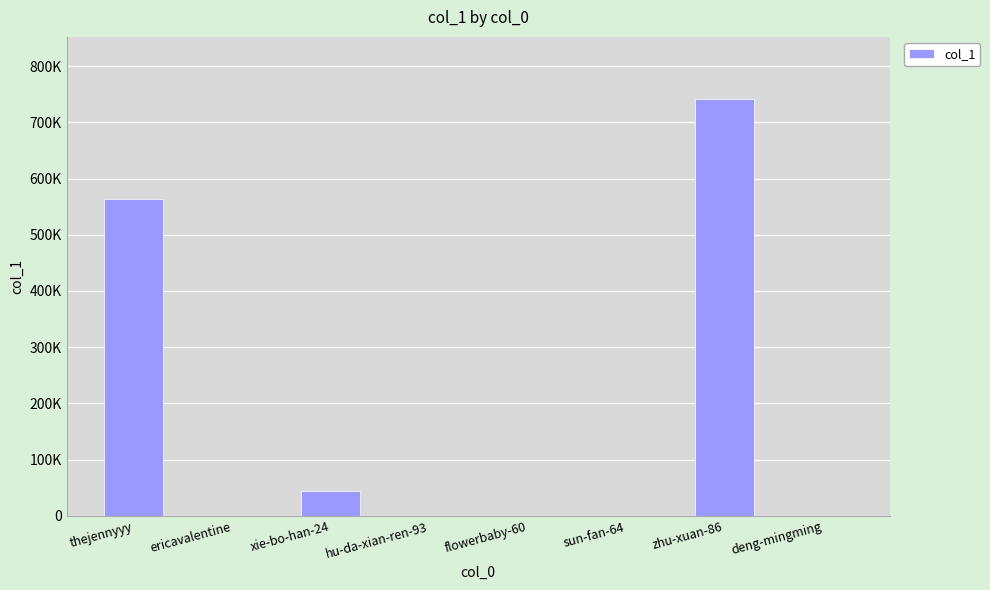

Reading left to right, list all the values displayed in this chart.

thejennyyy=564381	ericavalentine=33	xie-bo-han-24=44561	hu-da-xian-ren-93=6	flowerbaby-60=3	sun-fan-64=160	zhu-xuan-86=740855	deng-mingming=634